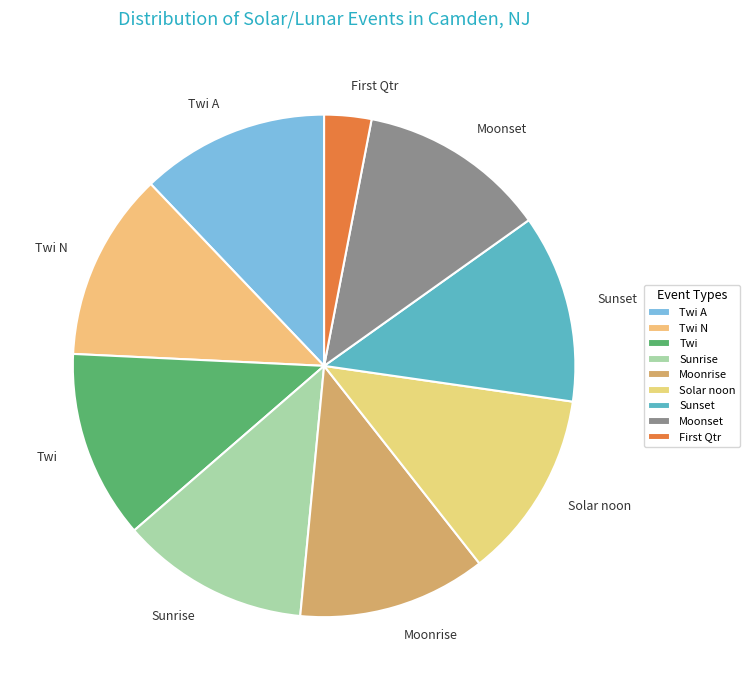

Does Moonset account for over 50% of the chart?

No